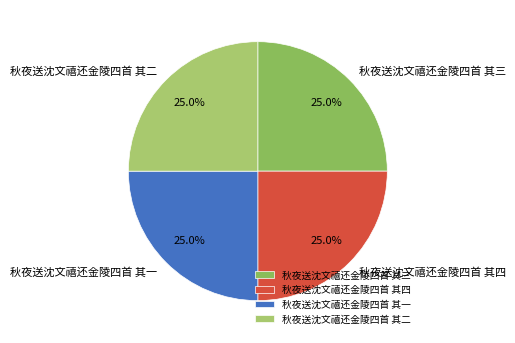

Is it true that 秋夜送沈文禧还金陵四首 其三 is 25% of the pie?

True